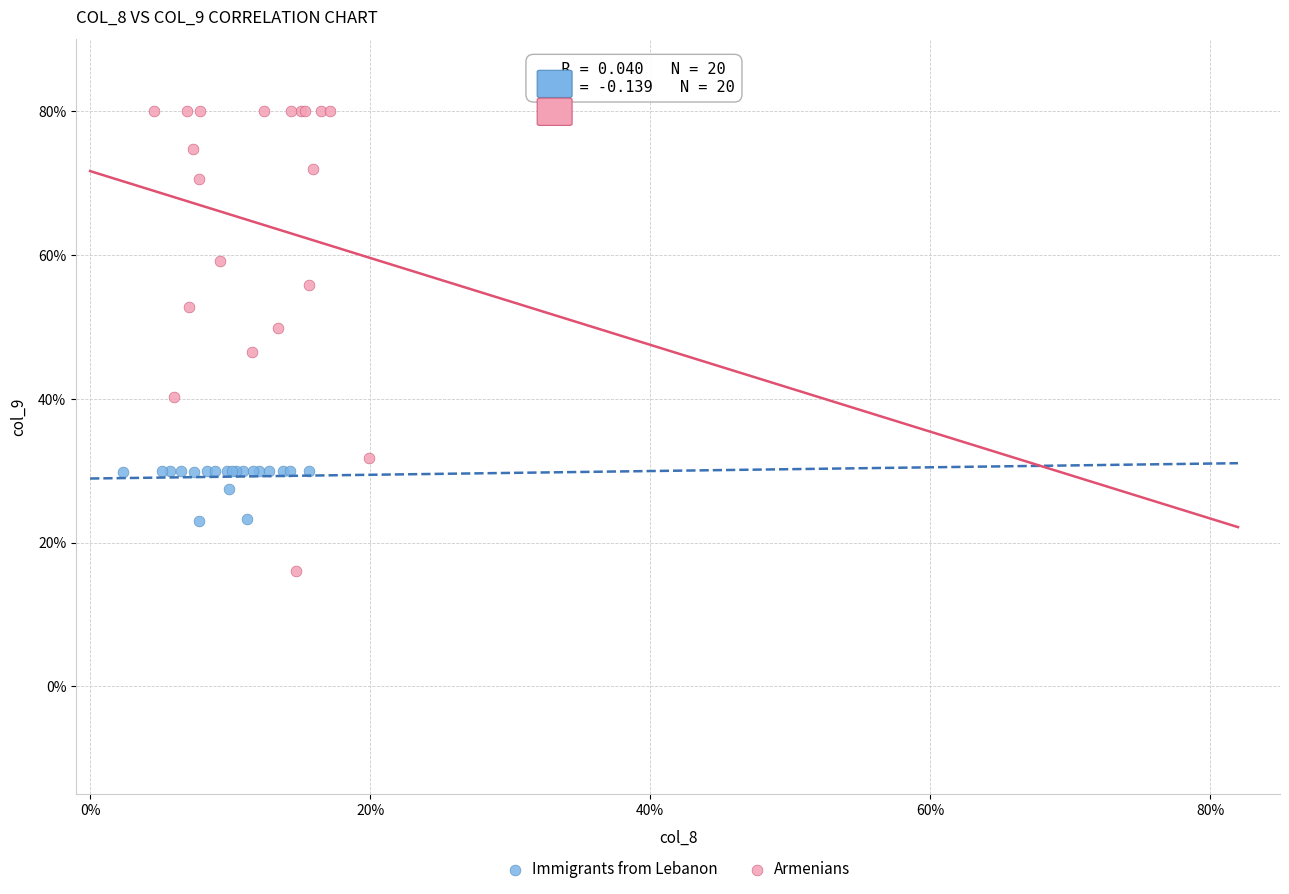

What are all the series names shown in the legend?

Immigrants from Lebanon, Armenians